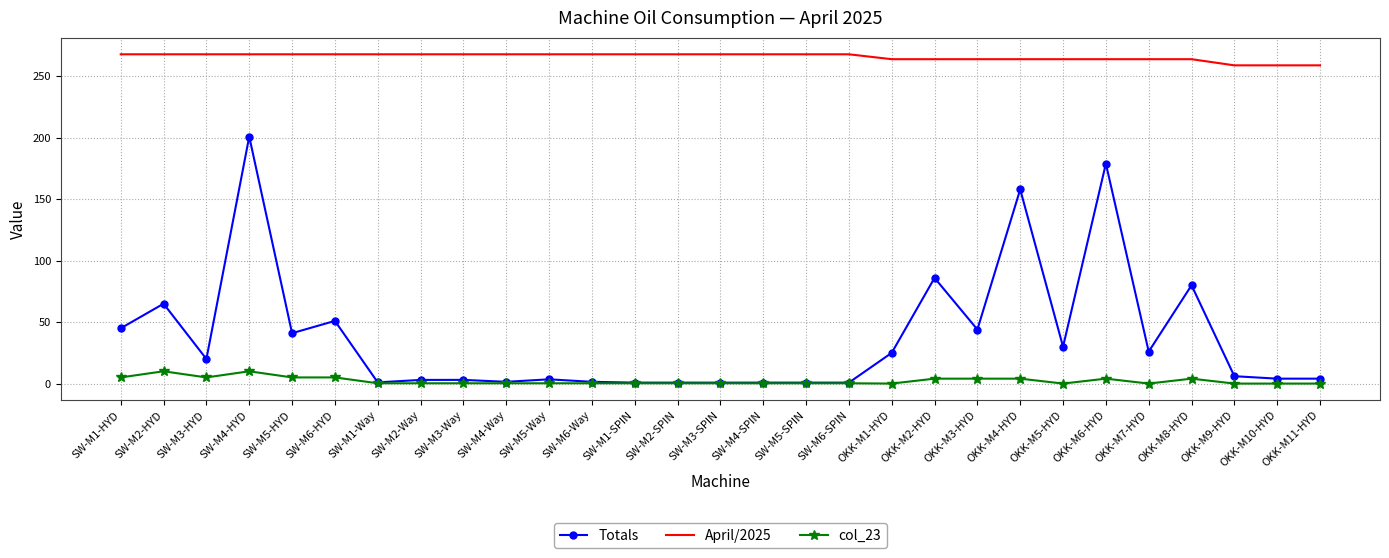

At which category is the sum across all series the highest?

SW-M4-HYD